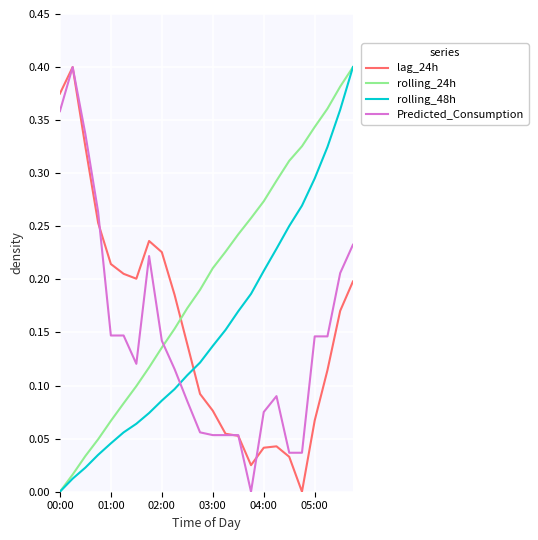

Which series ends up on top after the final intersection of lag_24h and rolling_24h?

rolling_24h